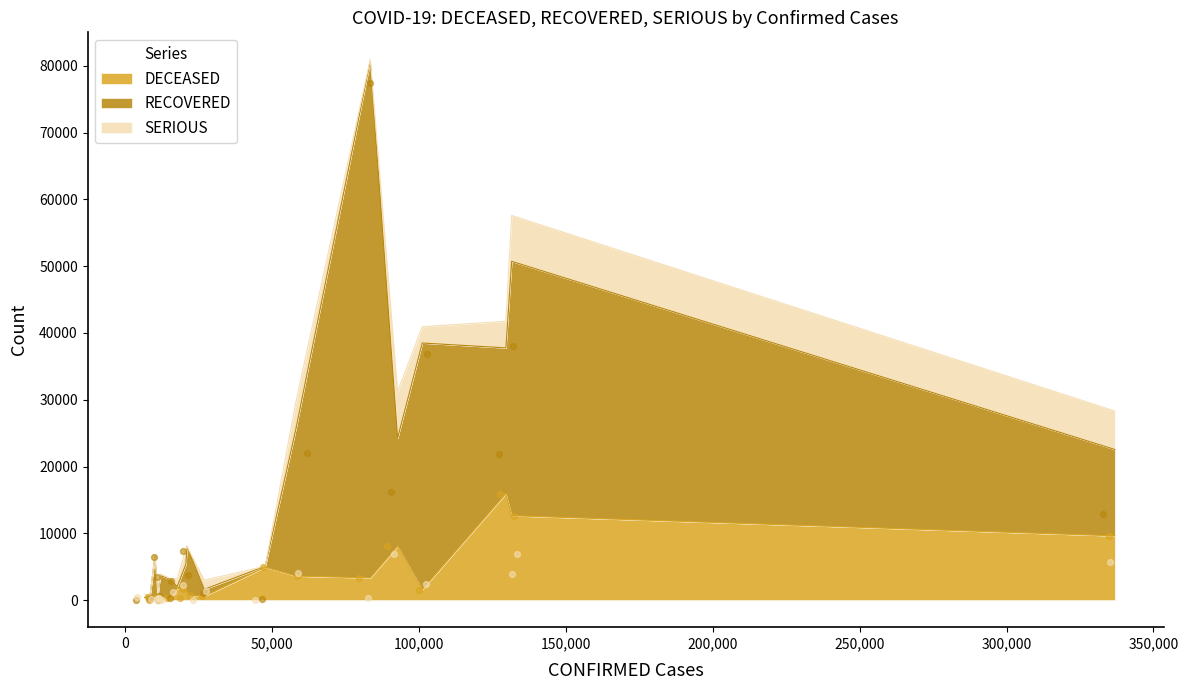

Which series reaches the maximum Y coordinate?

RECOVERED